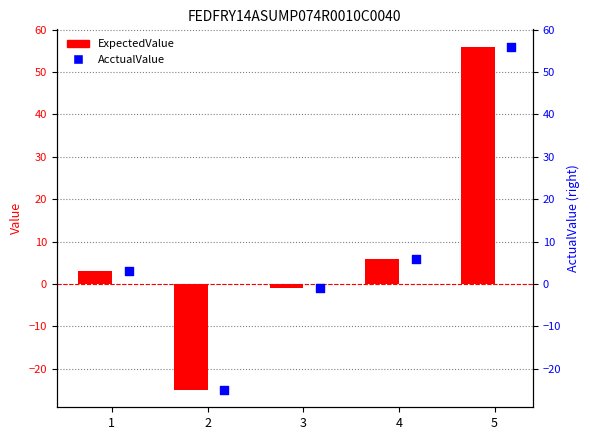

At how many categories does at least one series exceed -18?

4